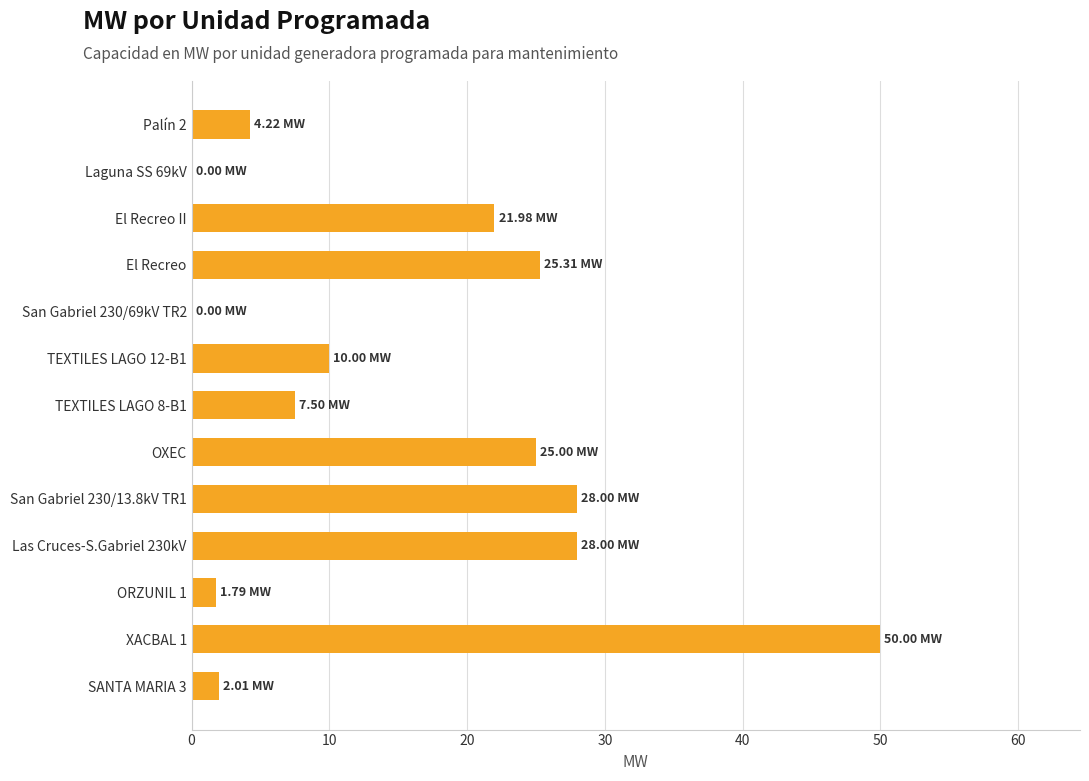

What is the sum of all values?

203.8